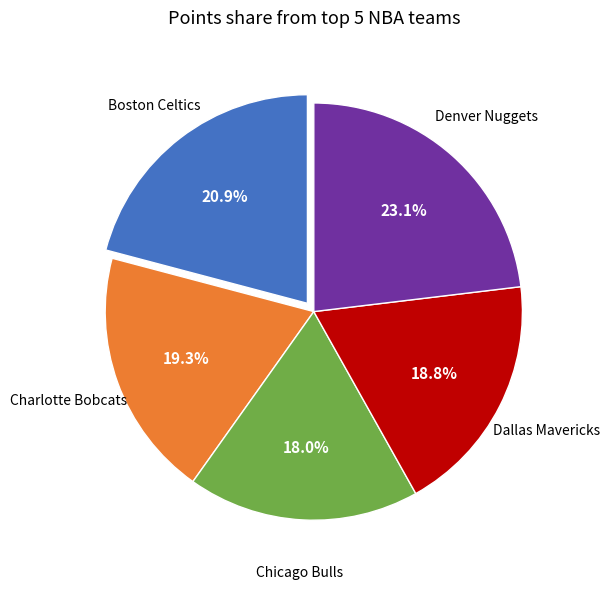

To the nearest percent, what portion does Boston Celtics represent?

21%